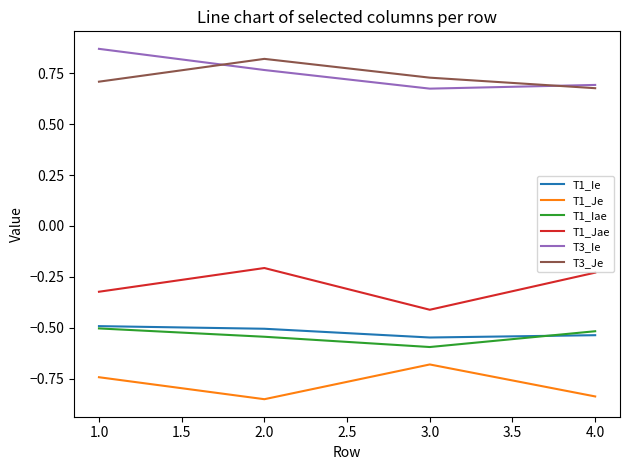

True or false: T1_Je and T1_Jae cross at least once.

False